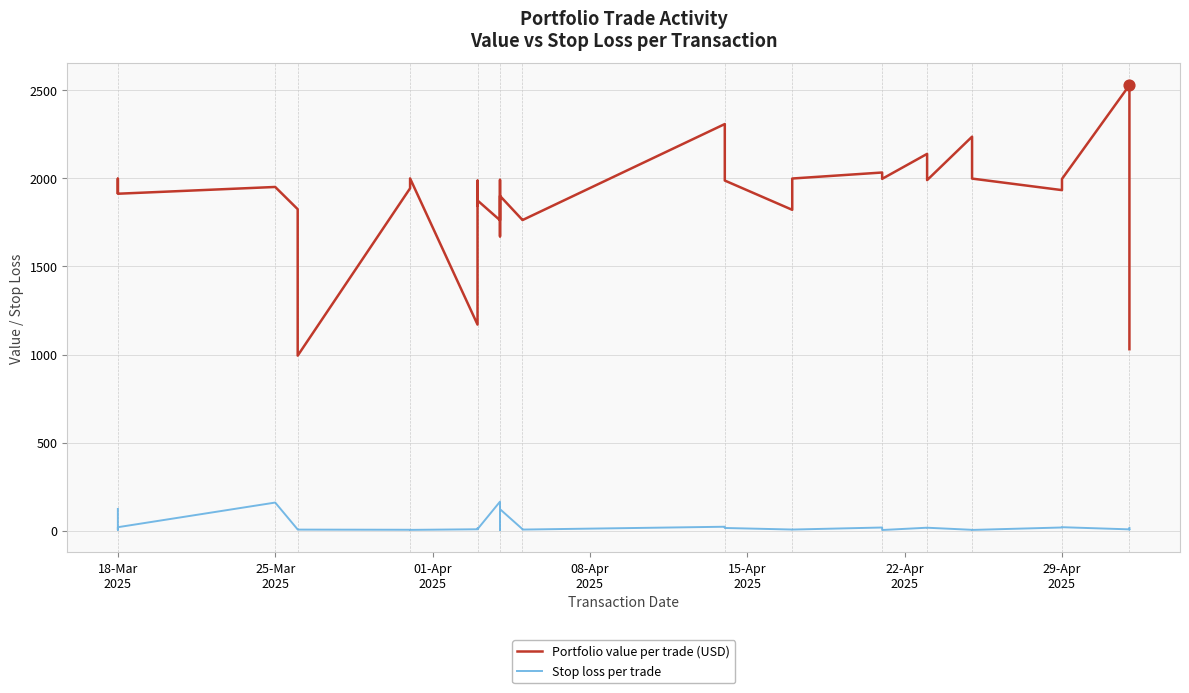

Is the value of Stop loss per trade at 30 greater than the value of Portfolio value per trade (USD) at 9?

No